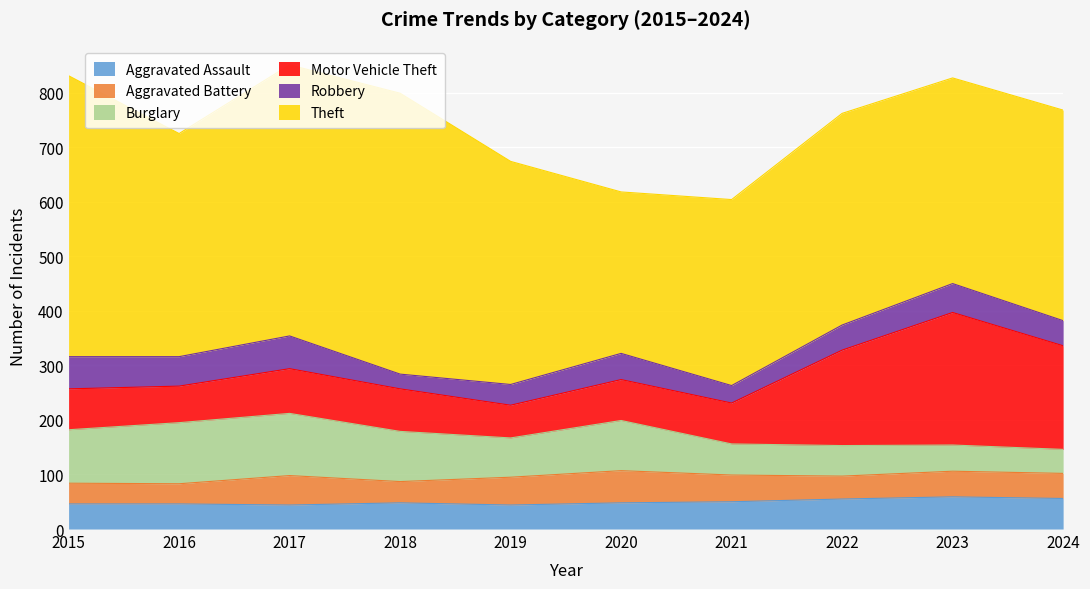

Which category has the highest value across all series?

2015